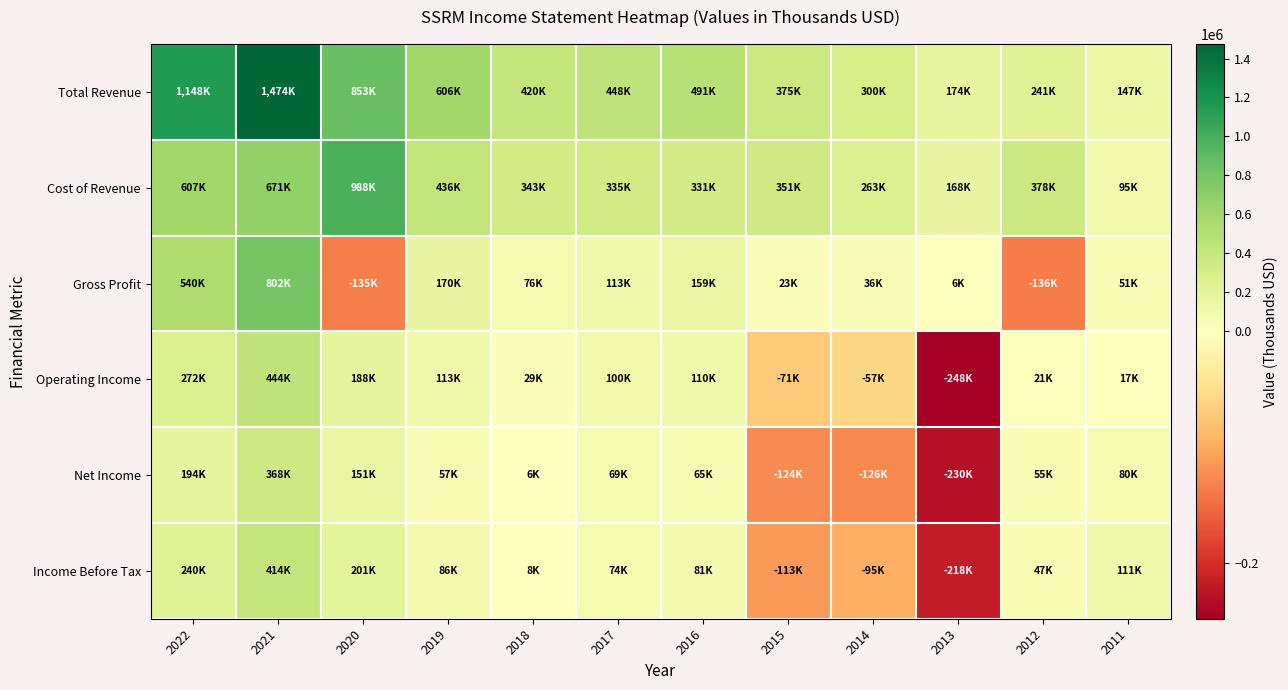

Reading left to right, extract all data points from this chart.

Total Revenue: 2022=1148000	2021=1474200	2020=853100	2019=606900	2018=420700	2017=448800	2016=491000	2015=375300	2014=300100	2013=174700	2012=241100	2011=147800
Cost of Revenue: 2022=607900	2021=671400	2020=988500	2019=436000	2018=343800	2017=335400	2016=331300	2015=351800	2014=263900	2013=168000	2012=378000	2011=95900
Gross Profit: 2022=540100	2021=802800	2020=-135400	2019=170900	2018=76800	2017=113400	2016=159700	2015=23500	2014=36200	2013=6700	2012=-136900	2011=51900
Operating Income: 2022=272100	2021=444400	2020=188300	2019=113200	2018=29900	2017=100400	2016=110100	2015=-71100	2014=-57900	2013=-248000	2012=21700	2011=17900
Net Income: 2022=194100	2021=368100	2020=151500	2019=57300	2018=6400	2017=69300	2016=65000	2015=-124300	2014=-126400	2013=-230000	2012=55300	2011=80100
Income Before Tax: 2022=240800	2021=414800	2020=201800	2019=86100	2018=8100	2017=74600	2016=81000	2015=-113700	2014=-95800	2013=-218600	2012=47100	2011=111500